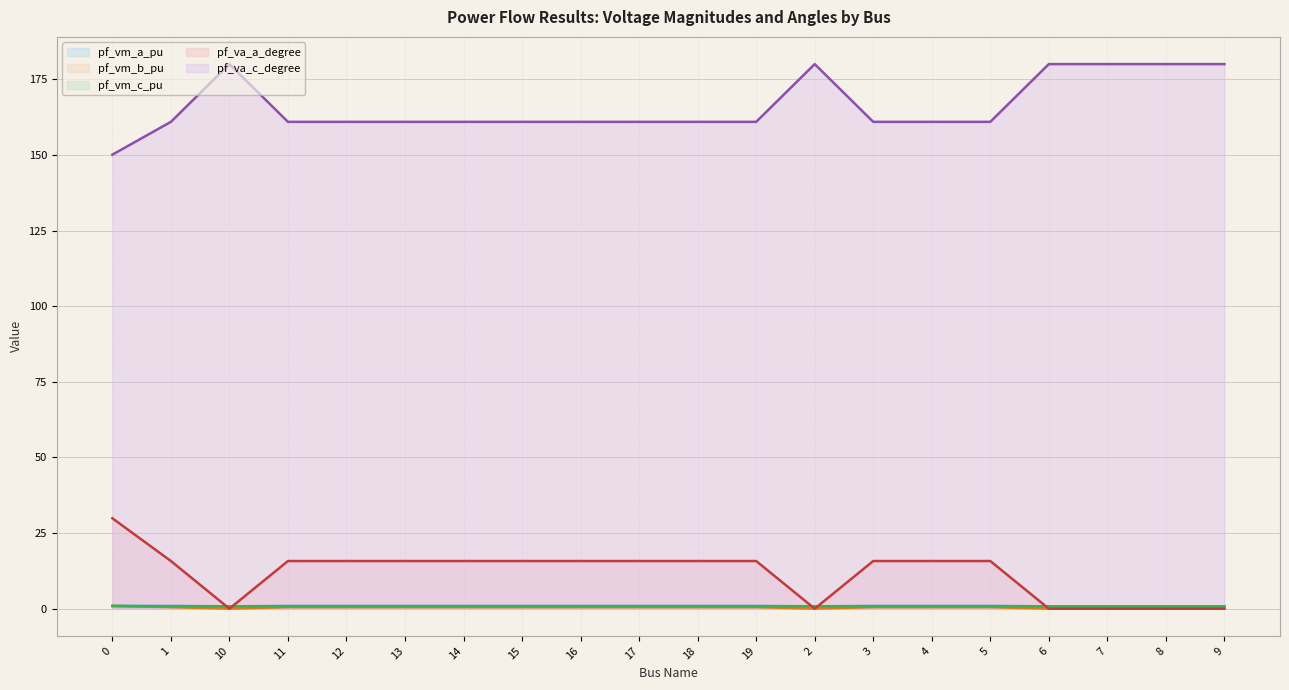

What are all the series names shown in the legend?

pf_vm_a_pu, pf_vm_b_pu, pf_vm_c_pu, pf_va_a_degree, pf_va_c_degree